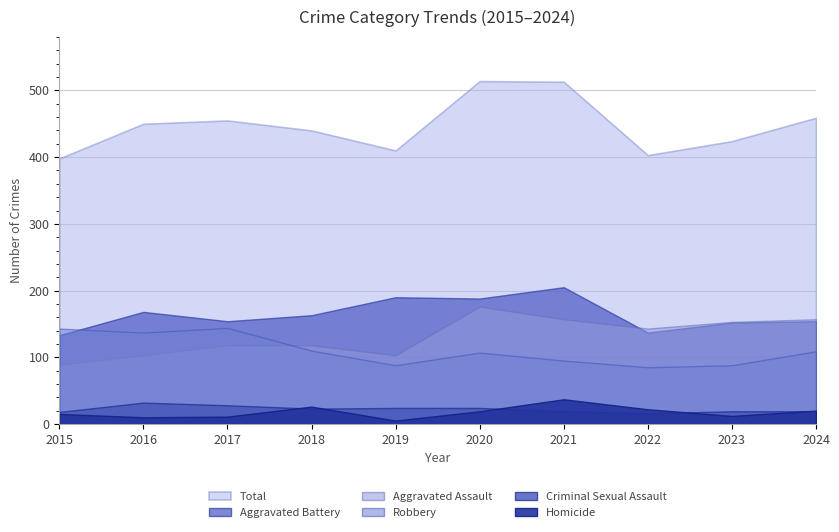

What is the difference between the Criminal Sexual Assault values at 2023 and 2015?

1